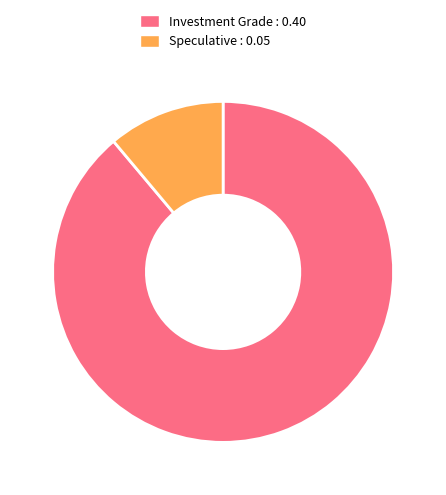

Is there a majority slice in this chart?

Yes